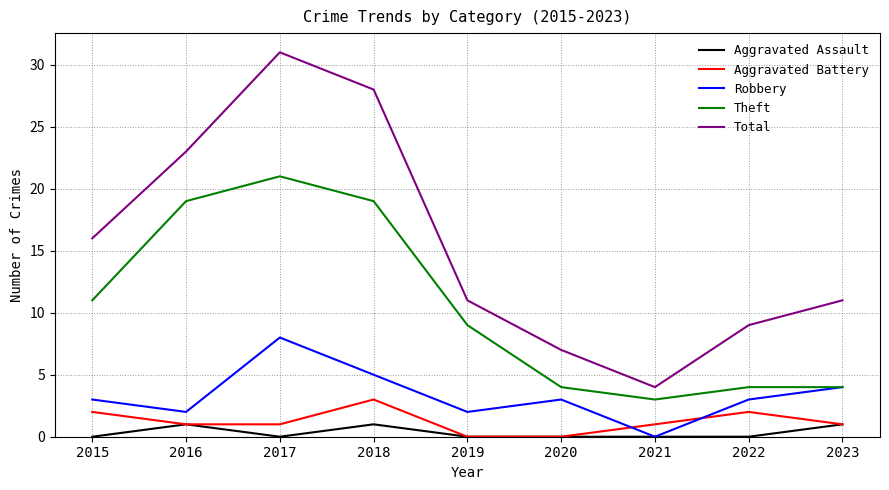

At which label does Theft first exceed 9?

2015